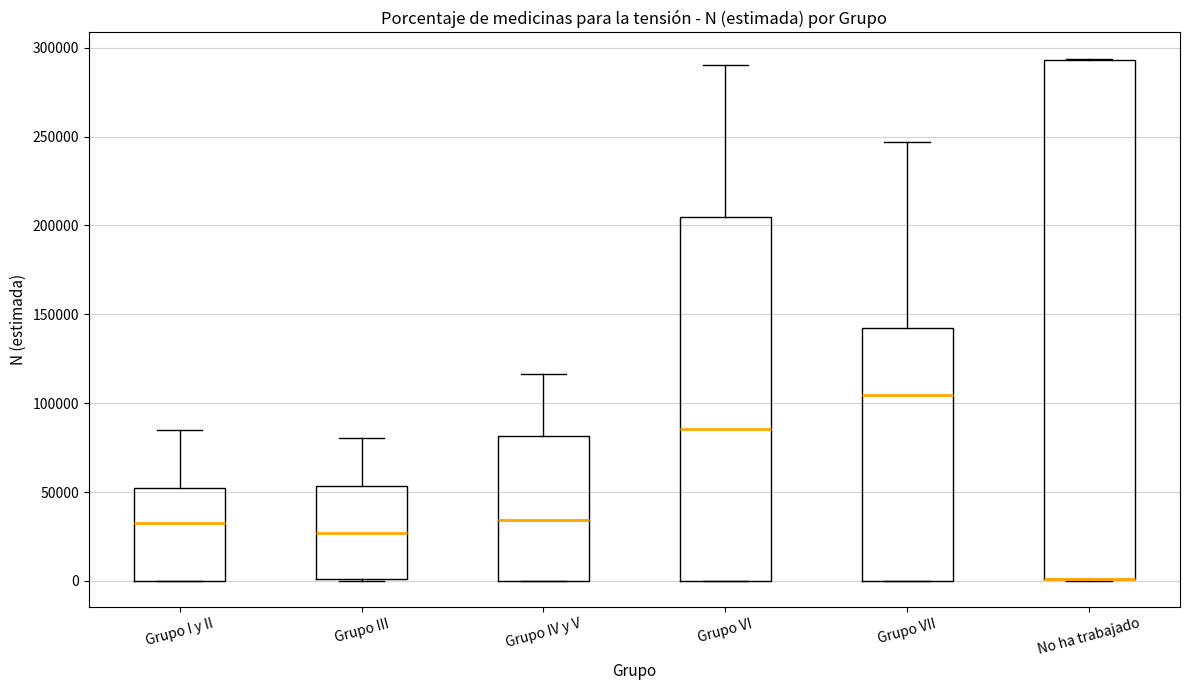

Where does the upper whisker of the box for Grupo I y II end on the y-axis? The values are not printed on the chart, so give them approximately, as read against the axis.

85000